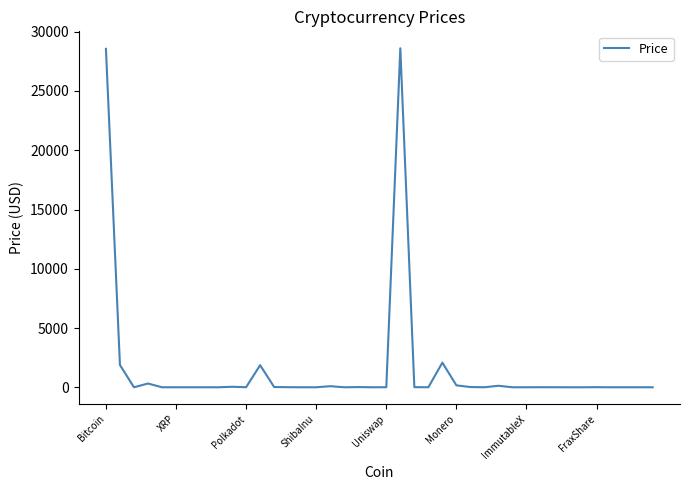

What is the greatest value displayed?

28603.8